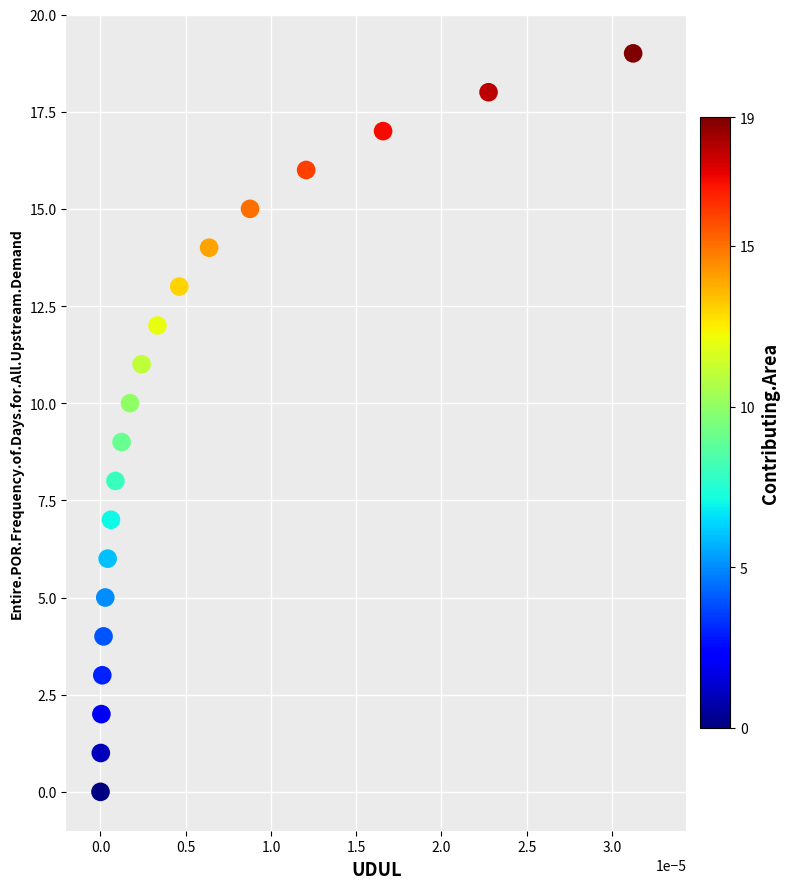

How many data points are displayed?

20